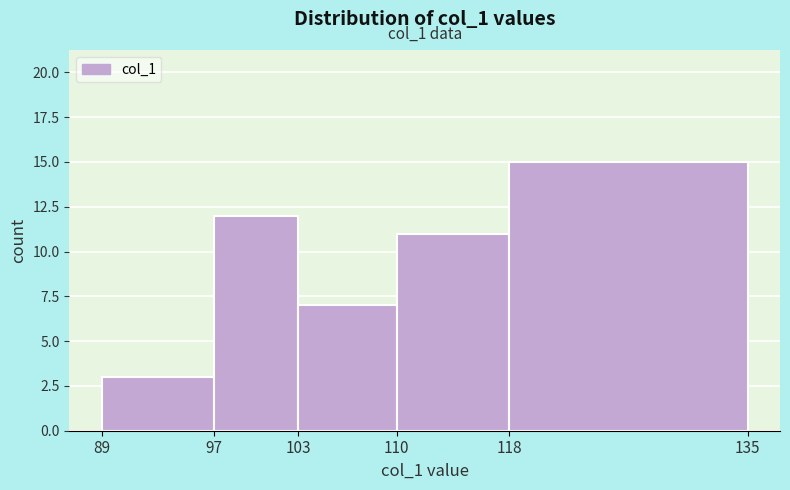

Which range on the x-axis has the tallest bar?

118 to 135